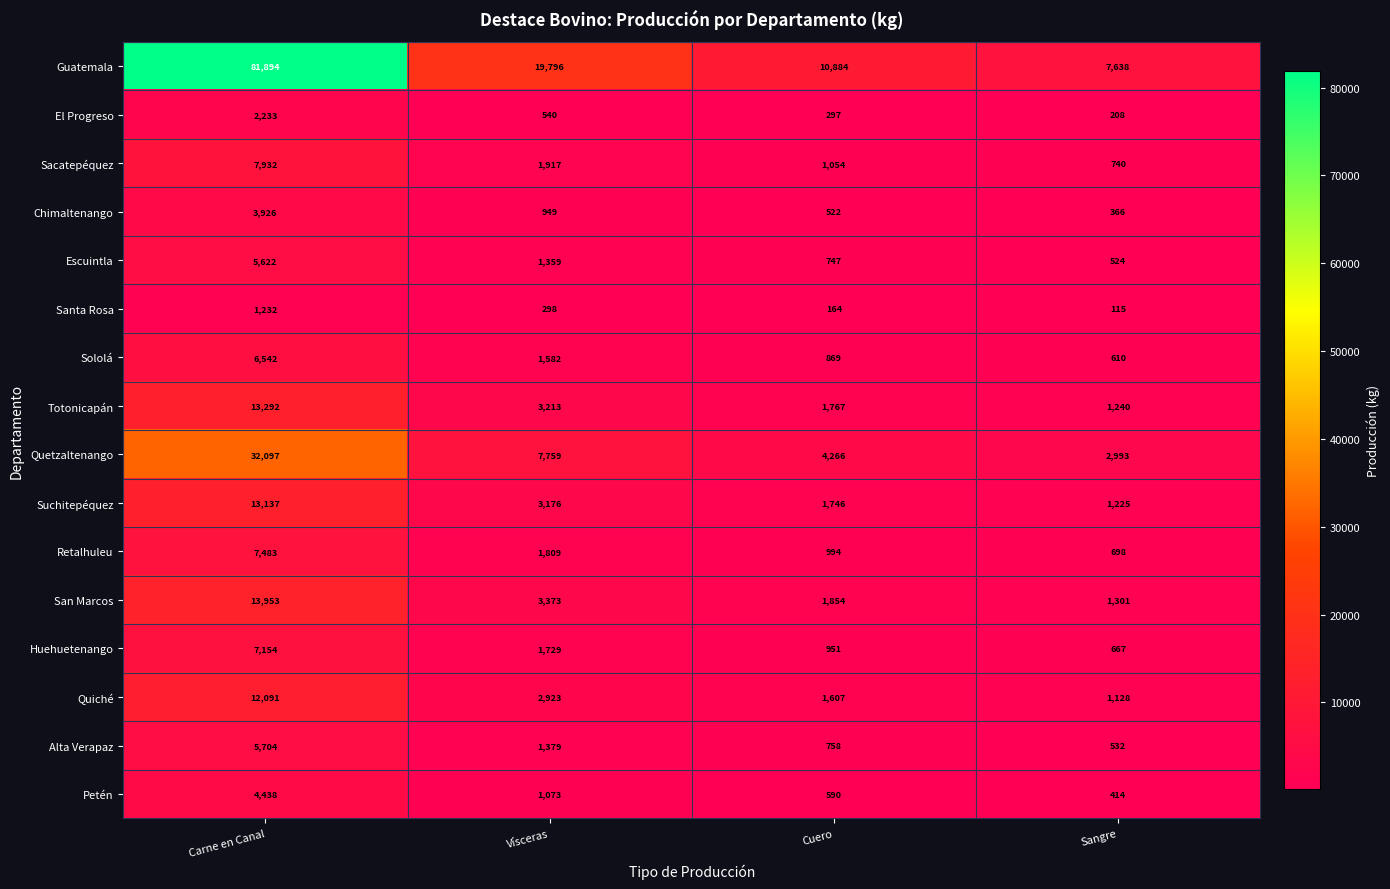

At which label does Escuintla first exceed 1359?

Carne en Canal